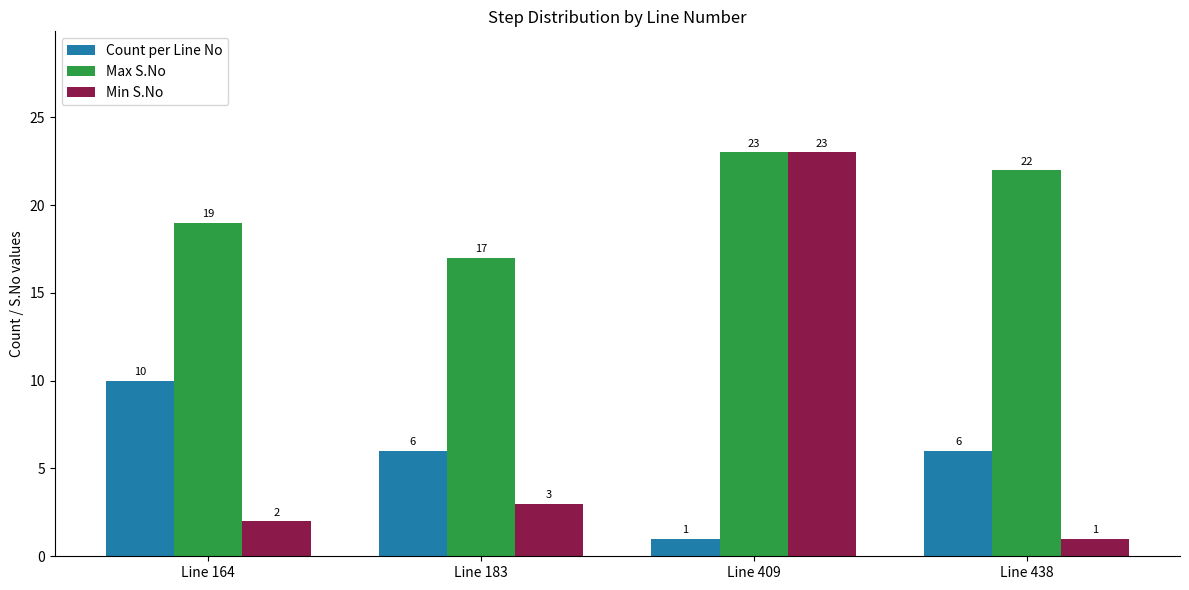

Rank the categories by Min S.No value from lowest to highest.

Line 438, Line 164, Line 183, Line 409